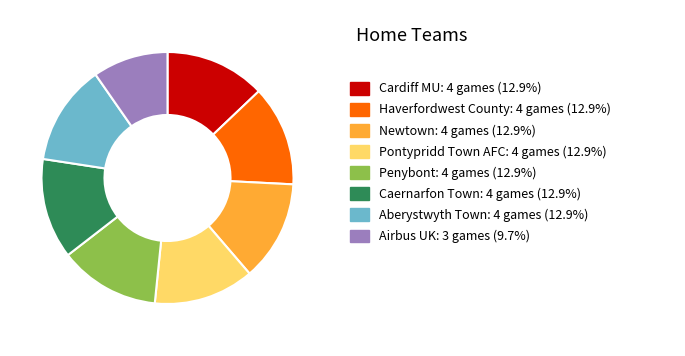

Is there a majority slice in this chart?

No